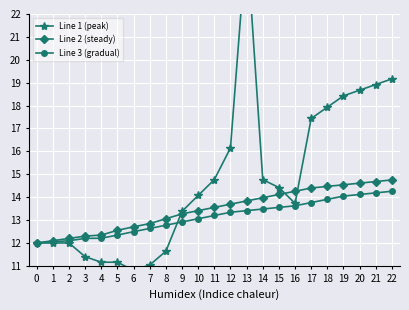

Reading left to right, what are all the values shown in this chart?

Line 1 (peak): 0=12.0	1=12.0	2=12.0	3=11.4	4=11.2	5=11.2	6=10.8	7=11.0	8=11.6	9=13.4	10=14.1	11=14.8	12=16.2	13=25.3	14=14.8	15=14.4	16=13.7	17=17.4	18=17.9	19=18.4	20=18.7	21=18.9	22=19.2
Line 2 (steady): 0=12.0	1=12.1	2=12.2	3=12.3	4=12.3	5=12.6	6=12.7	7=12.8	8=13.1	9=13.3	10=13.4	11=13.6	12=13.7	13=13.8	14=14.0	15=14.1	16=14.3	17=14.4	18=14.5	19=14.5	20=14.6	21=14.7	22=14.8
Line 3 (gradual): 0=12.0	1=12.1	2=12.1	3=12.2	4=12.2	5=12.3	6=12.5	7=12.6	8=12.8	9=12.9	10=13.1	11=13.2	12=13.3	13=13.4	14=13.5	15=13.6	16=13.6	17=13.8	18=13.9	19=14.0	20=14.1	21=14.2	22=14.3